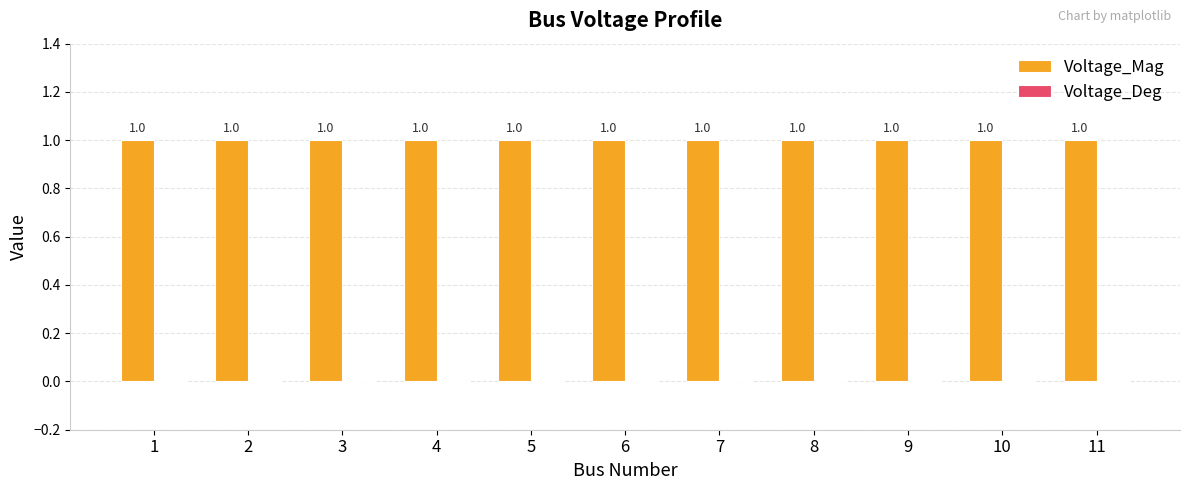

Read the Voltage_Mag value at 3.

1